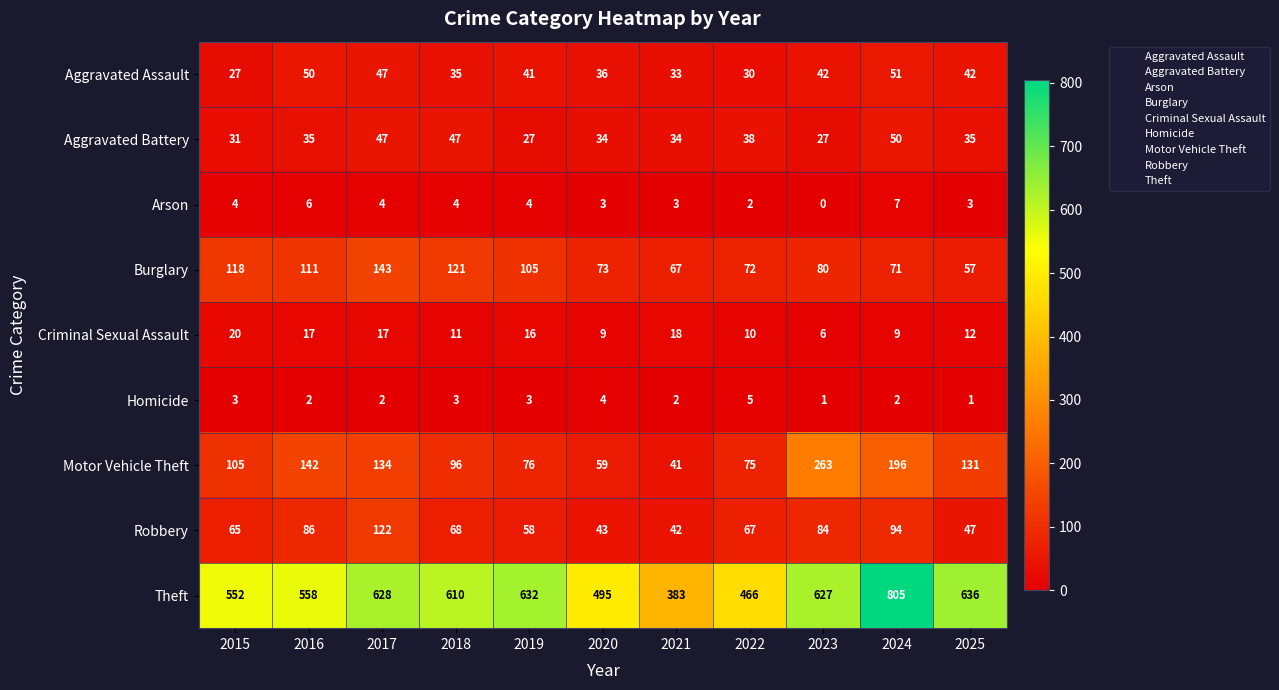

What is the difference between the Robbery values at 2023 and 2020?

41